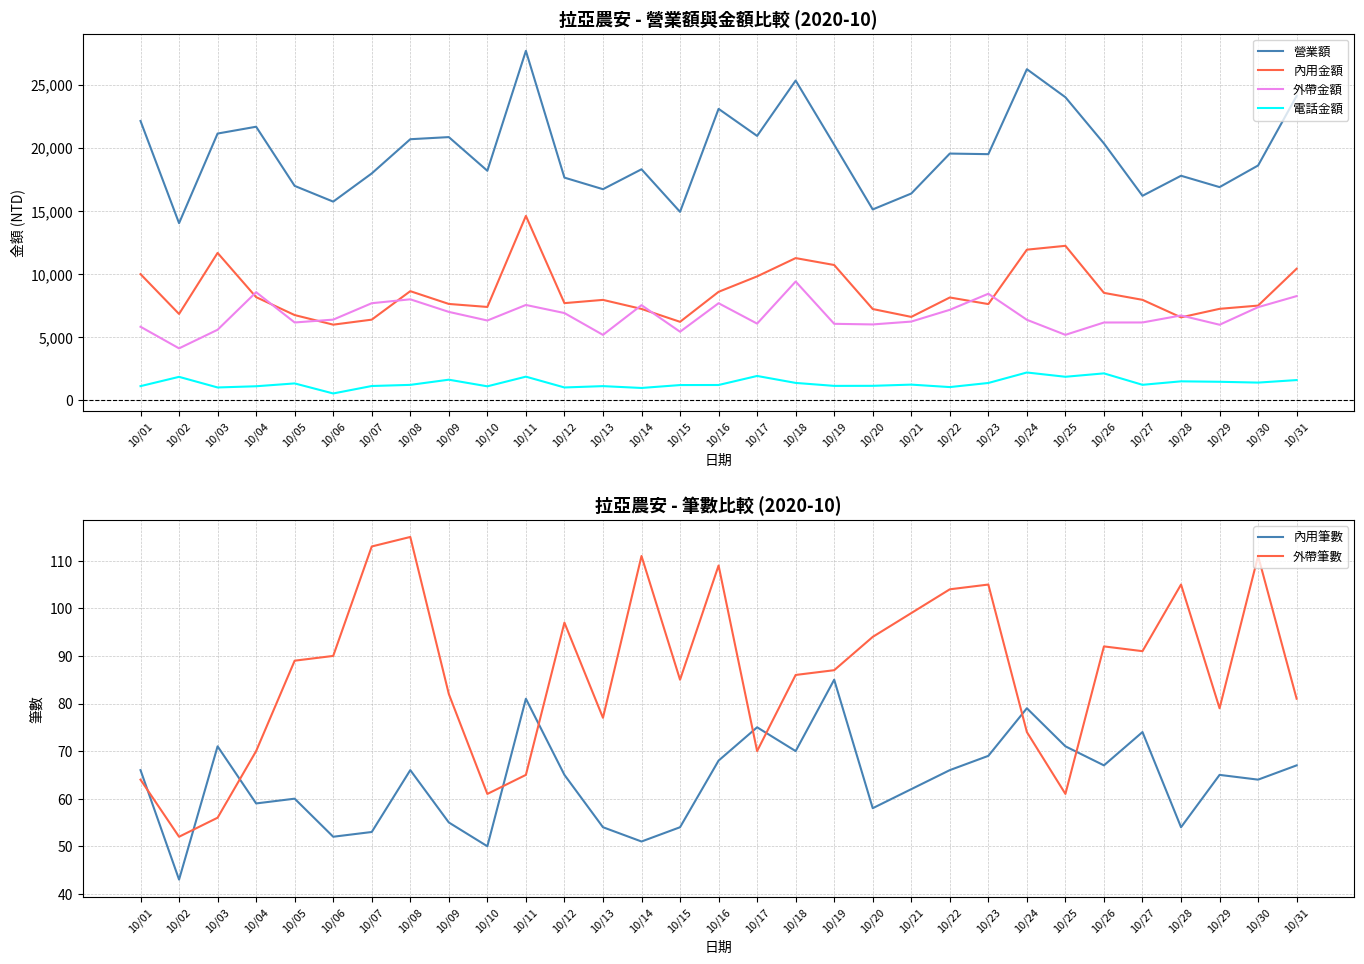

Reading left to right, transcribe all the data shown in this chart.

營業額: 10/01=22119	10/02=14028	10/03=21124	10/04=21663	10/05=16979	10/06=15735	10/07=17967	10/08=20675	10/09=20843	10/10=18178	10/11=27670	10/12=17635	10/13=16719	10/14=18296	10/15=14926	10/16=23078	10/17=20936	10/18=25320	10/19=20241	10/20=15117	10/21=16376	10/22=19539	10/23=19492	10/24=26218	10/25=23998	10/26=20339	10/27=16196	10/28=17783	10/29=16884	10/30=18597	10/31=24102
內用金額: 10/01=9996	10/02=6843	10/03=11676	10/04=8174	10/05=6755	10/06=5996	10/07=6393	10/08=8647	10/09=7636	10/10=7398	10/11=14604	10/12=7700	10/13=7957	10/14=7242	10/15=6221	10/16=8595	10/17=9817	10/18=11265	10/19=10718	10/20=7233	10/21=6611	10/22=8147	10/23=7625	10/24=11932	10/25=12237	10/26=8512	10/27=7961	10/28=6574	10/29=7249	10/30=7505	10/31=10425
外帶金額: 10/01=5830	10/02=4120	10/03=5593	10/04=8565	10/05=6169	10/06=6394	10/07=7694	10/08=8003	10/09=7007	10/10=6325	10/11=7555	10/12=6915	10/13=5187	10/14=7539	10/15=5435	10/16=7693	10/17=6079	10/18=9410	10/19=6063	10/20=6014	10/21=6240	10/22=7172	10/23=8442	10/24=6381	10/25=5190	10/26=6167	10/27=6170	10/28=6724	10/29=5990	10/30=7382	10/31=8257
電話金額: 10/01=1130	10/02=1865	10/03=1025	10/04=1120	10/05=1345	10/06=550	10/07=1140	10/08=1230	10/09=1640	10/10=1115	10/11=1880	10/12=1025	10/13=1130	10/14=985	10/15=1215	10/16=1220	10/17=1935	10/18=1385	10/19=1150	10/20=1155	10/21=1250	10/22=1055	10/23=1380	10/24=2210	10/25=1871	10/26=2140	10/27=1235	10/28=1510	10/29=1475	10/30=1410	10/31=1610
內用筆數: 10/01=66	10/02=43	10/03=71	10/04=59	10/05=60	10/06=52	10/07=53	10/08=66	10/09=55	10/10=50	10/11=81	10/12=65	10/13=54	10/14=51	10/15=54	10/16=68	10/17=75	10/18=70	10/19=85	10/20=58	10/21=62	10/22=66	10/23=69	10/24=79	10/25=71	10/26=67	10/27=74	10/28=54	10/29=65	10/30=64	10/31=67
外帶筆數: 10/01=64	10/02=52	10/03=56	10/04=70	10/05=89	10/06=90	10/07=113	10/08=115	10/09=82	10/10=61	10/11=65	10/12=97	10/13=77	10/14=111	10/15=85	10/16=109	10/17=70	10/18=86	10/19=87	10/20=94	10/21=99	10/22=104	10/23=105	10/24=74	10/25=61	10/26=92	10/27=91	10/28=105	10/29=79	10/30=111	10/31=81